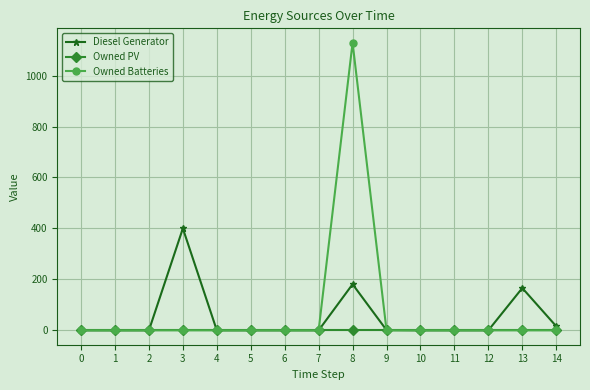

Which category has the highest value in the Diesel Generator series?

3